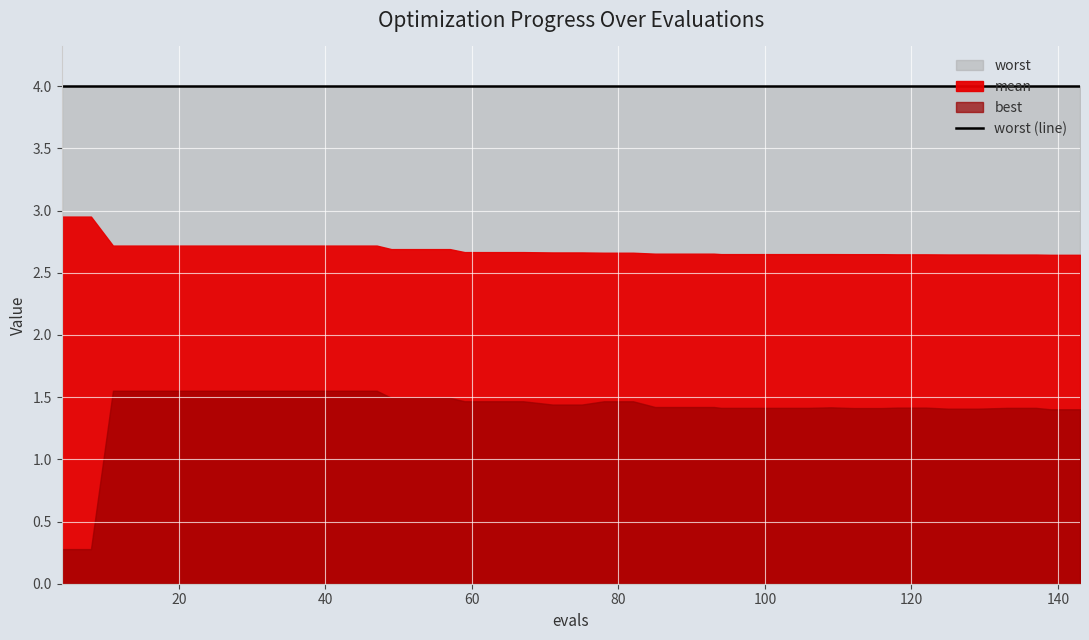

What is the value of the best point at the 35th from the left?

1.4